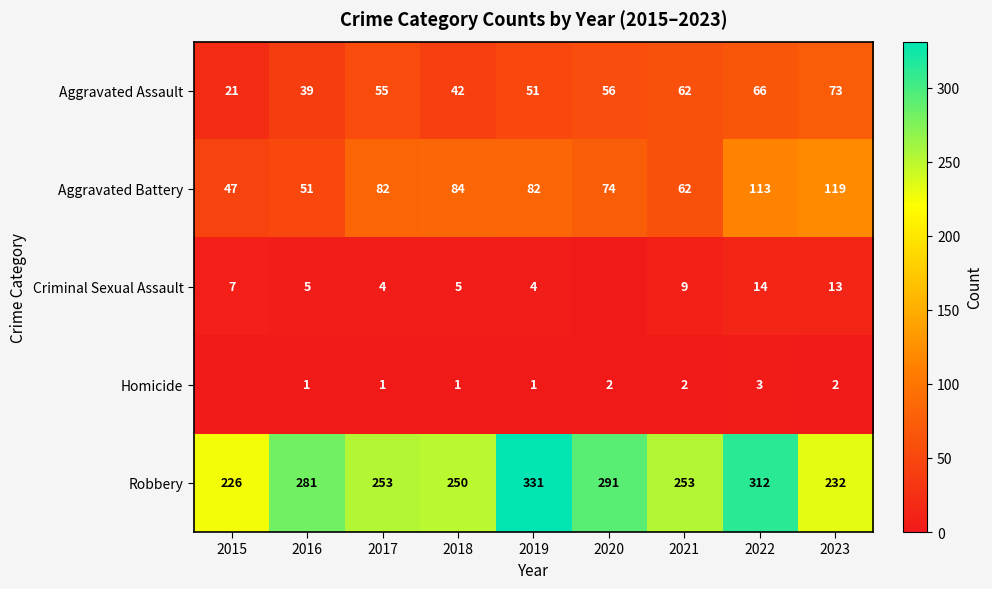

What value does the Robbery series have at 2019, to the nearest 50?

350